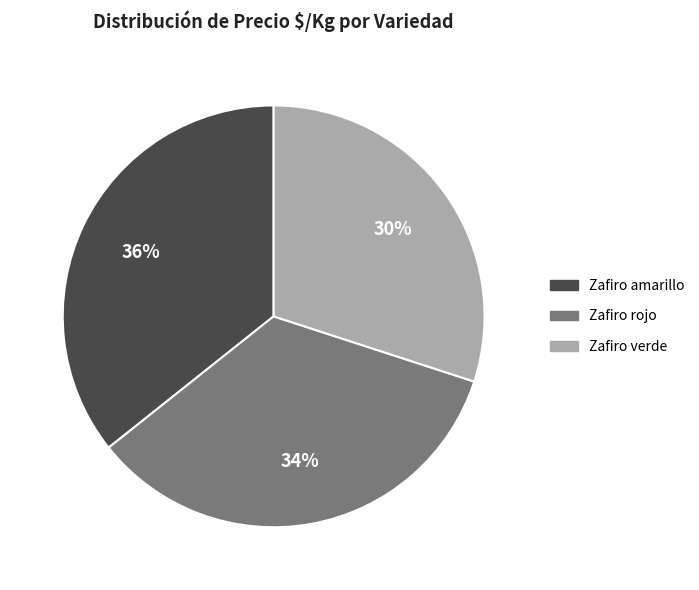

How many slices are in this pie chart?

3